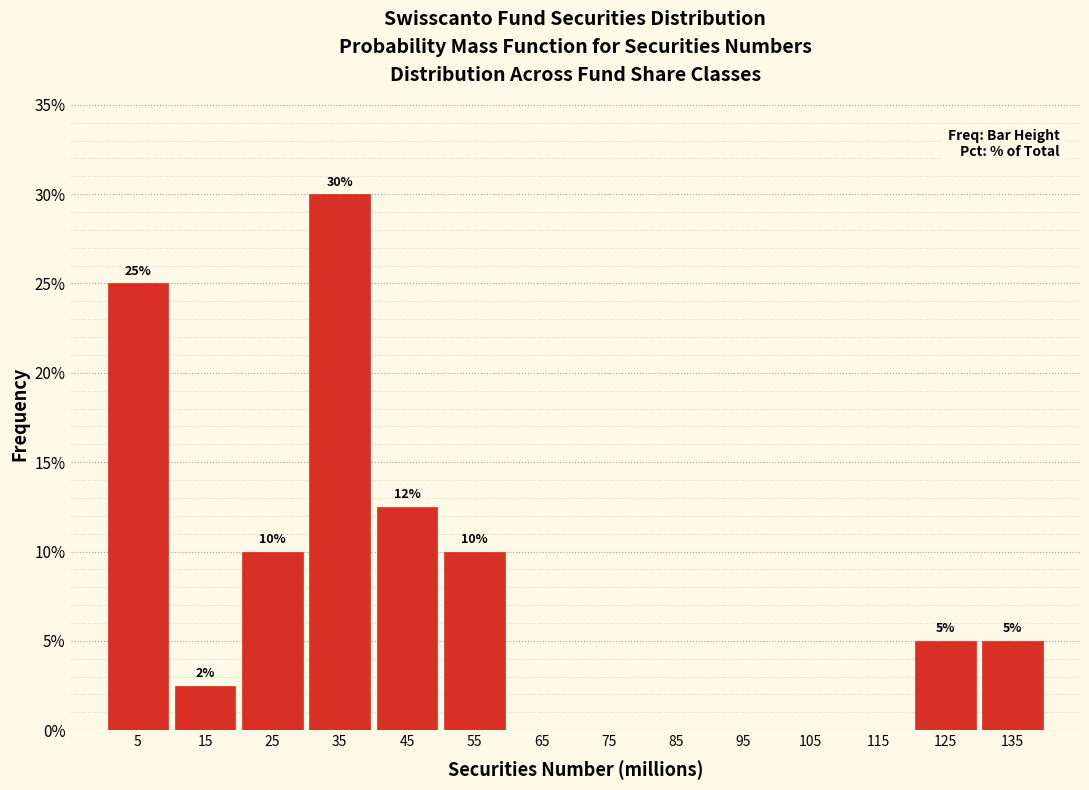

Over which range of the x-axis is the bar tallest?

30 to 40